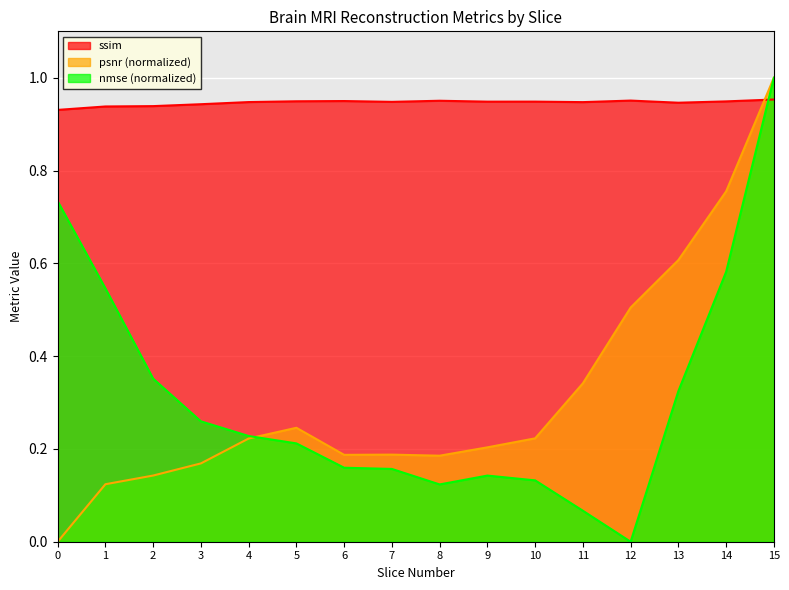

True or false: nmse has a value of 0.0 at 12.

True